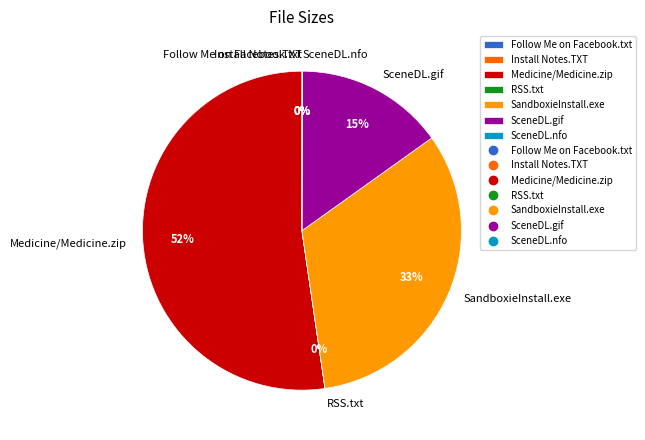

True or false: SceneDL.gif accounts for 15% of the total.

True